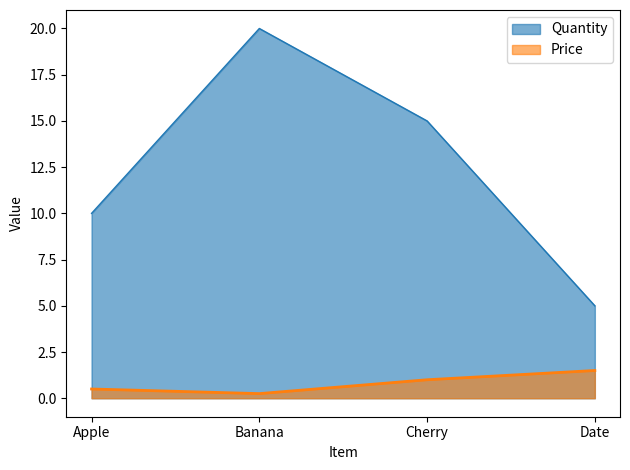

Reading left to right, extract all data points from this chart.

Price: 0.5	0.2	1.0	1.5
Quantity: 10.0	20.0	15.0	5.0